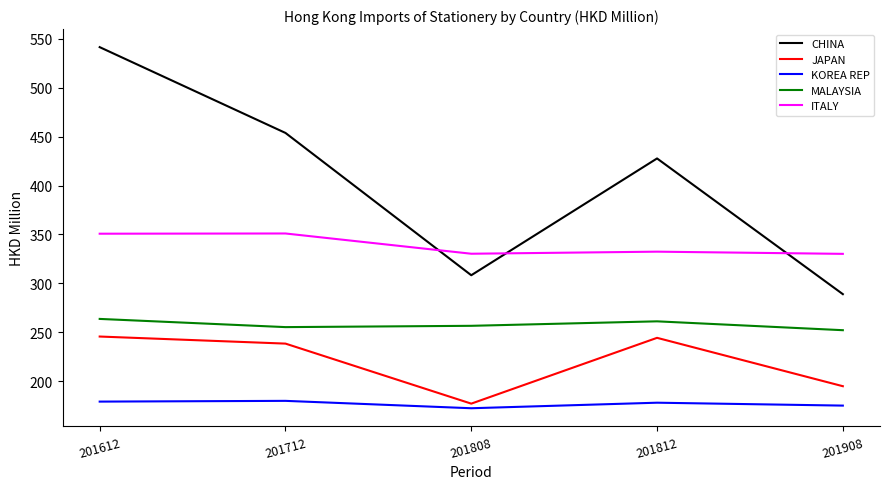

How many interior local valleys does the CHINA series have?

1